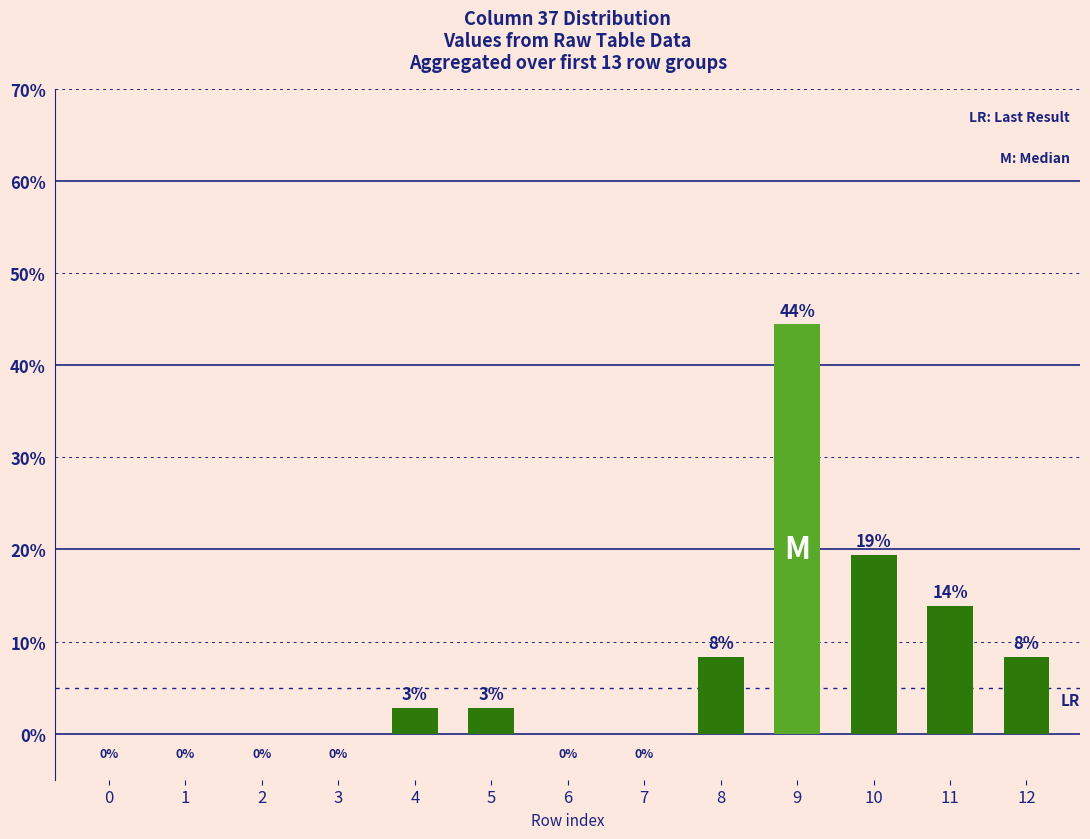

What is the sum of all values?

100.0